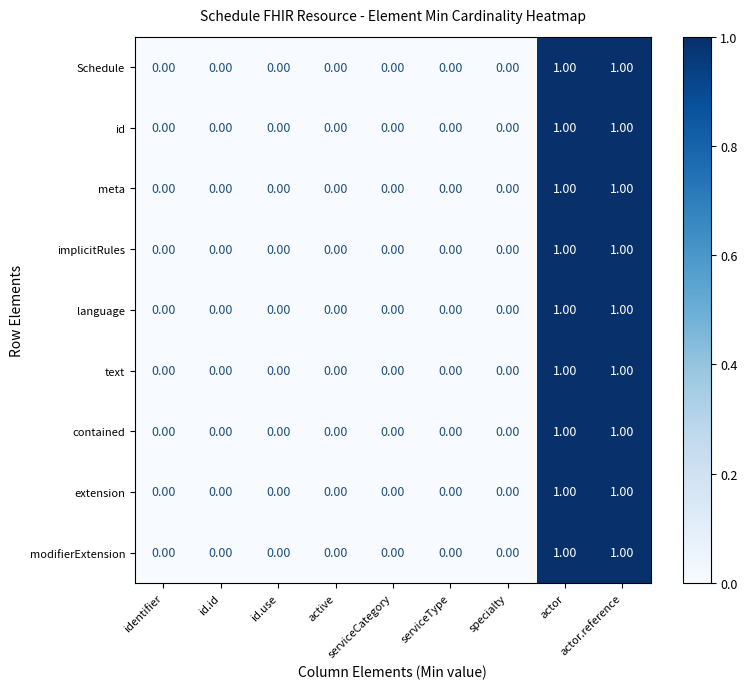

Which has a higher value, actor.reference or id.id?

actor.reference